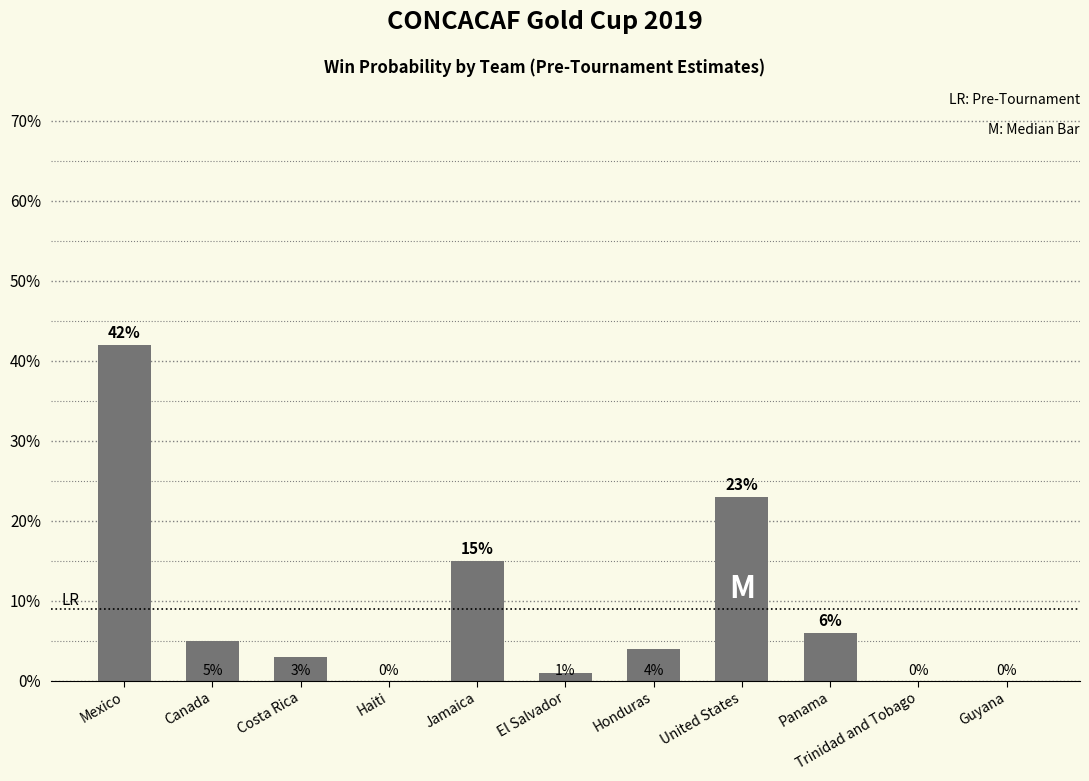

Are the bars horizontal?

No